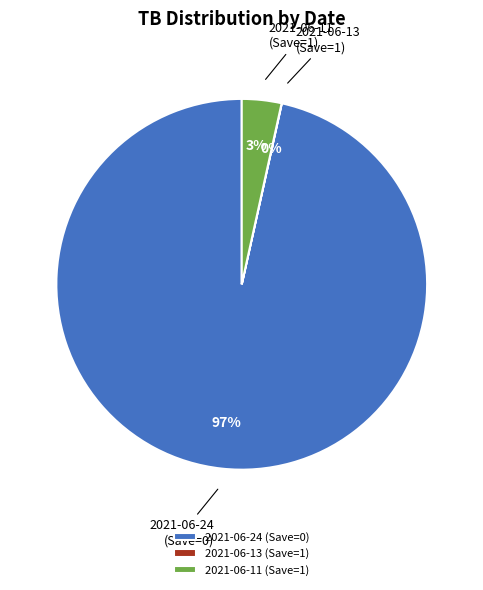

Does 2021-06-11 (Save=1) account for over 50% of the chart?

No